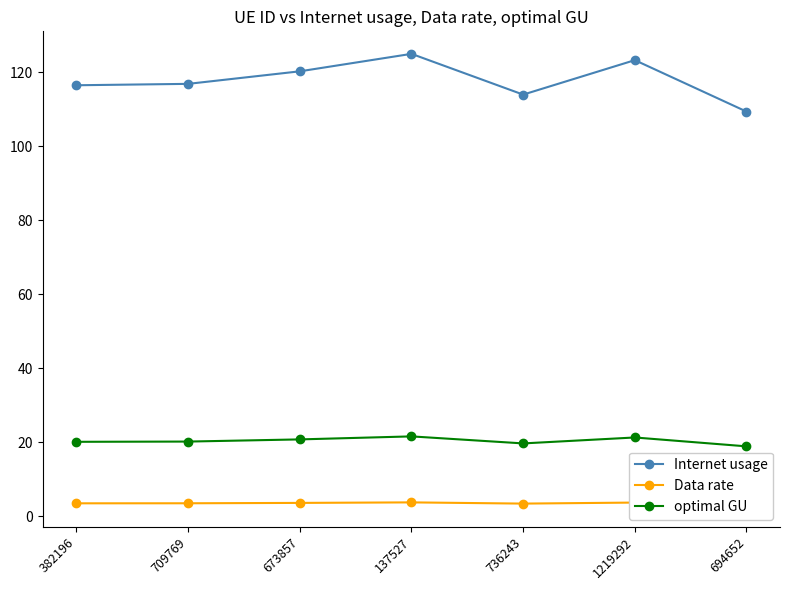

Is it true that Internet usage equals 116.5 at 382196?

True